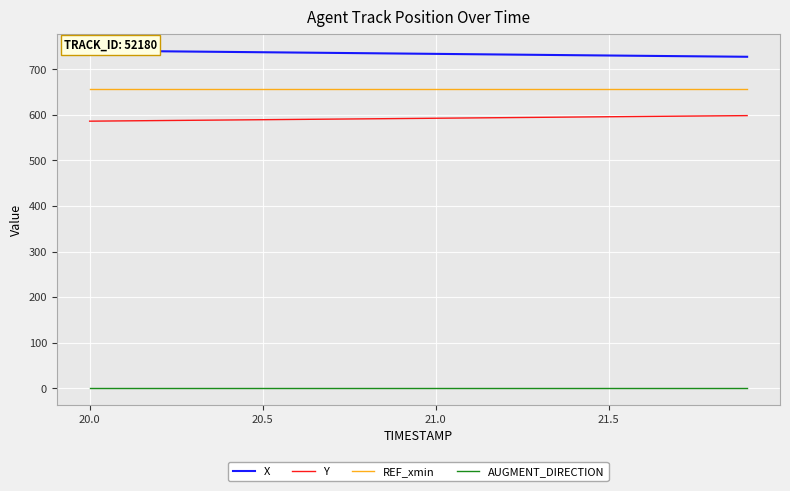

Is it true that REF_xmin equals 254.7 at 21.0?

False